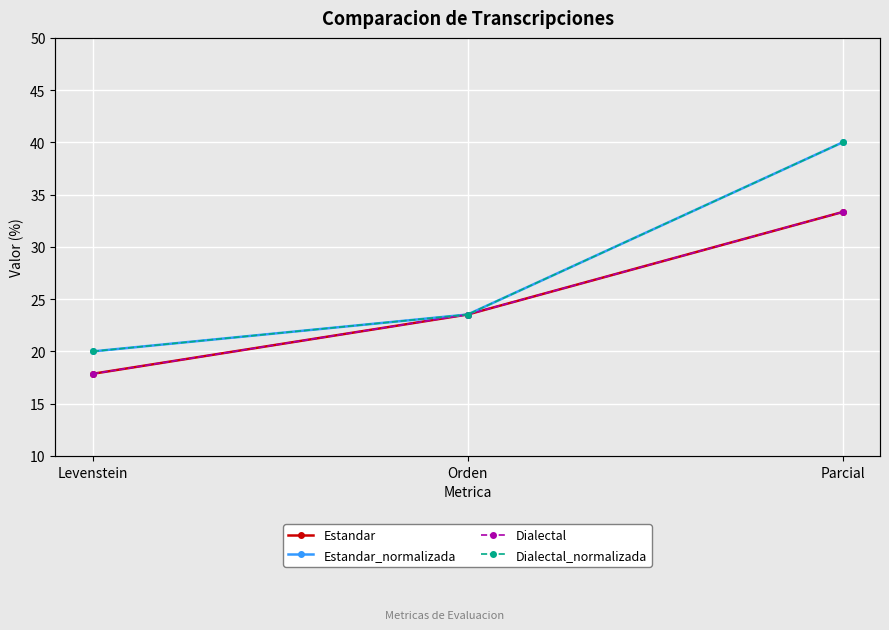

What is the minimum value for Estandar_normalizada?

20.0